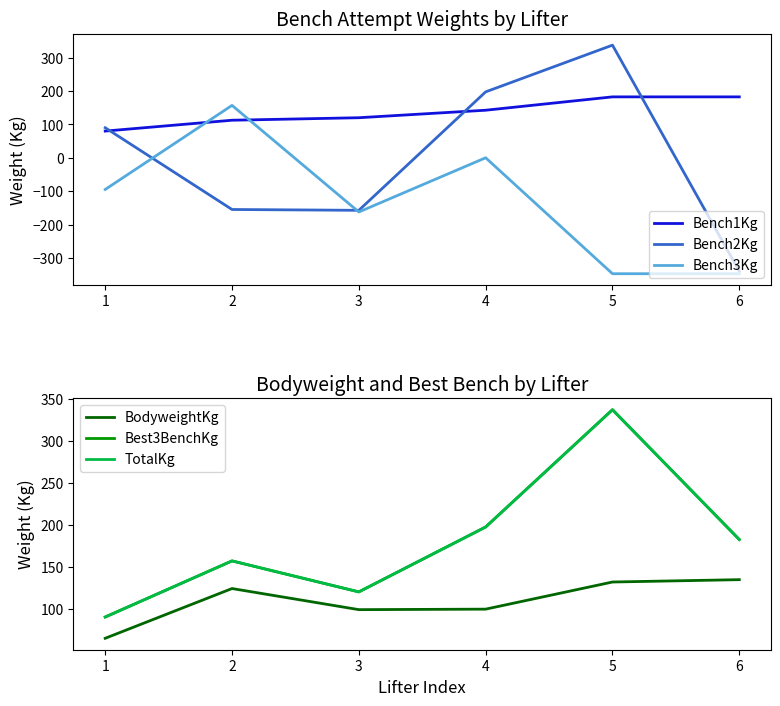

Between which two adjacent categories do Bench2Kg and Bench1Kg first intersect?

1 and 2